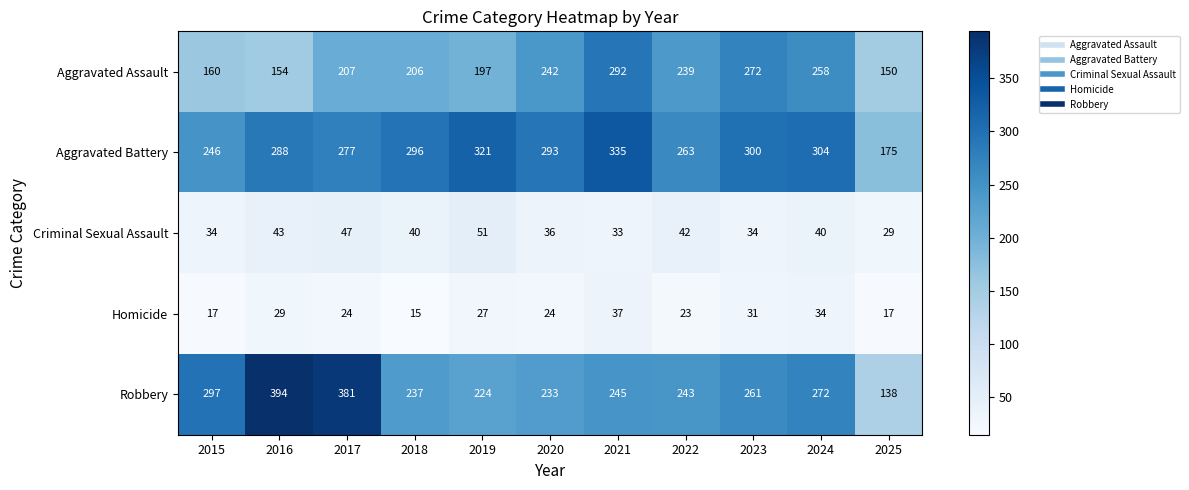

Which series has the largest total across all categories?

Aggravated Battery